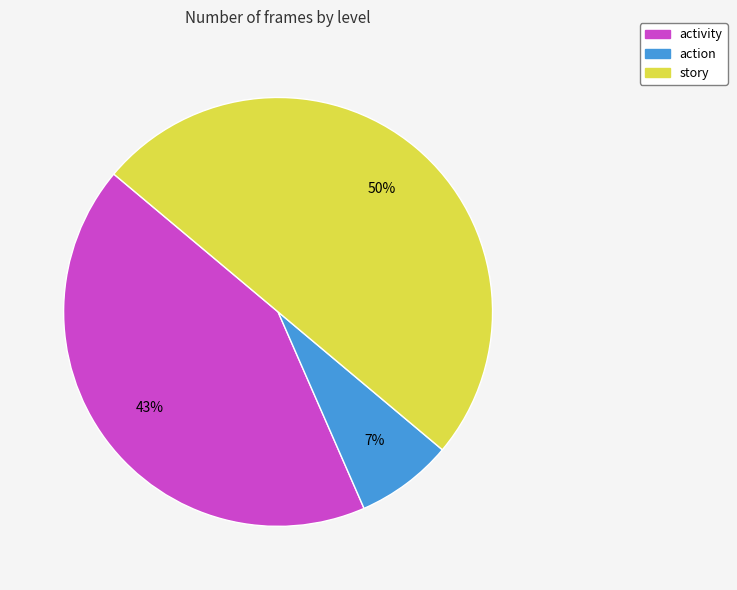

To the nearest percent, what is the difference between the largest and smallest slice percentages?

43%